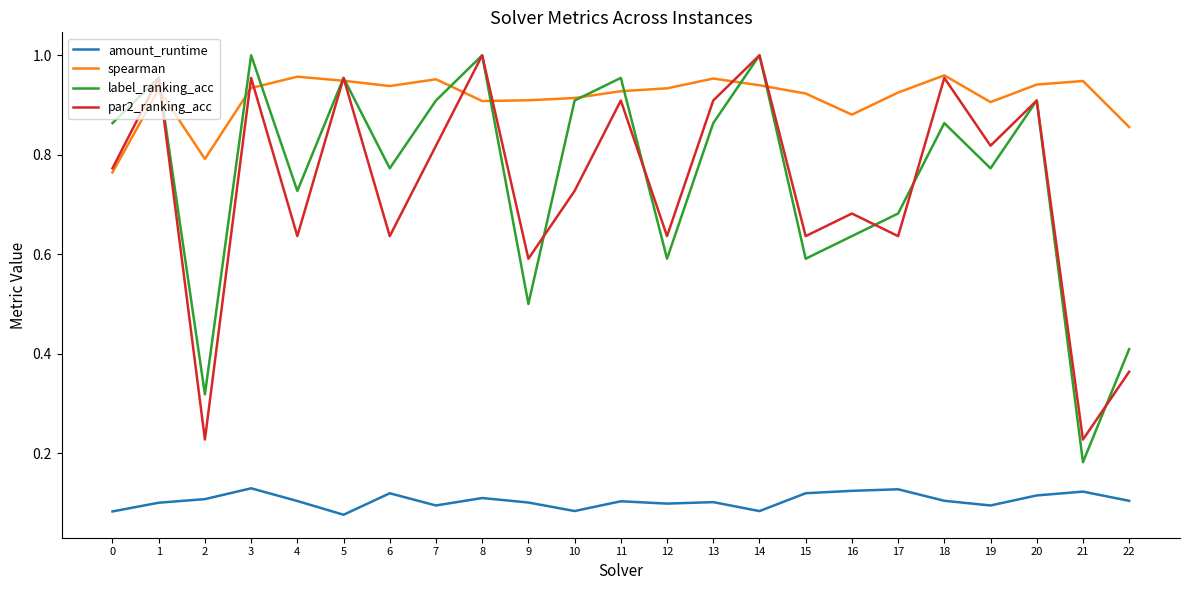

Is it true that spearman equals 0.5 at 7?

False